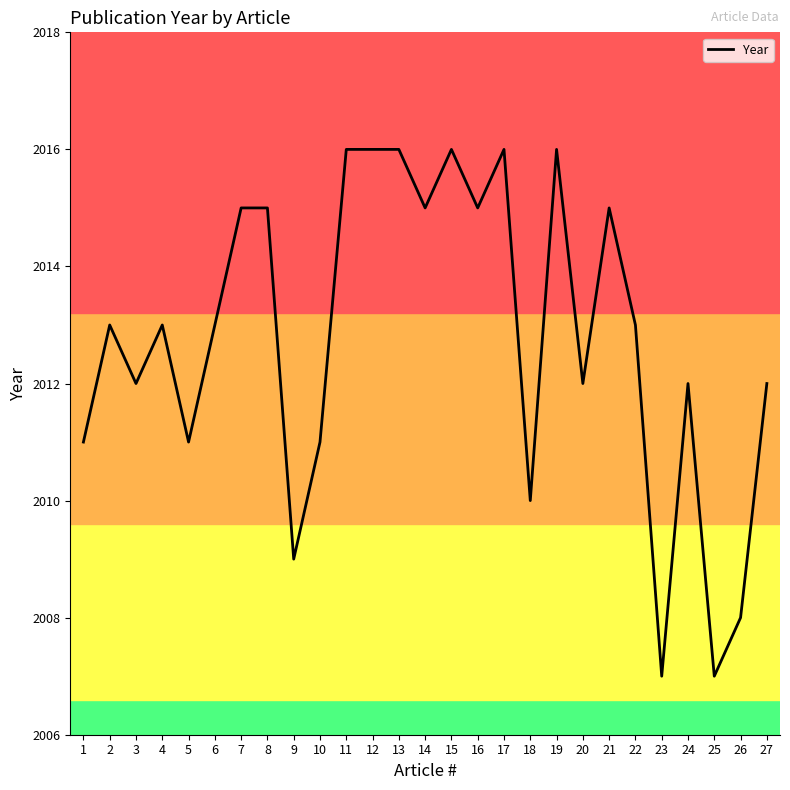

What is the smallest value displayed?

2007